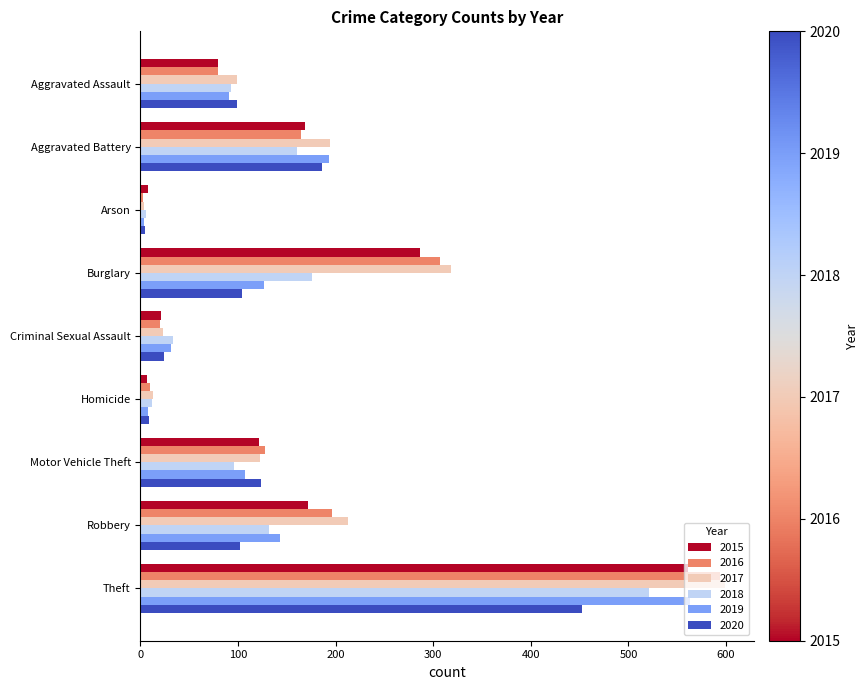

At which label is 2020 closest to 228?

Aggravated Battery